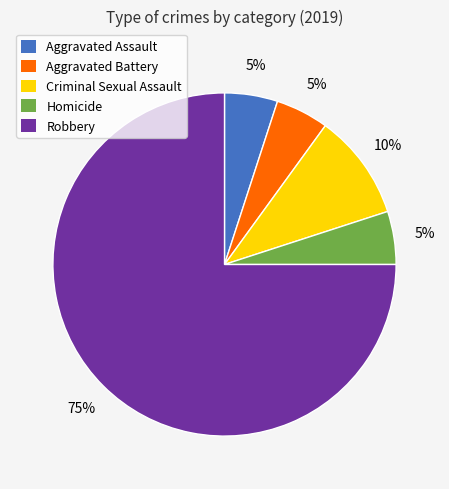

Combined, do Aggravated Battery and Aggravated Assault account for over 50%?

No